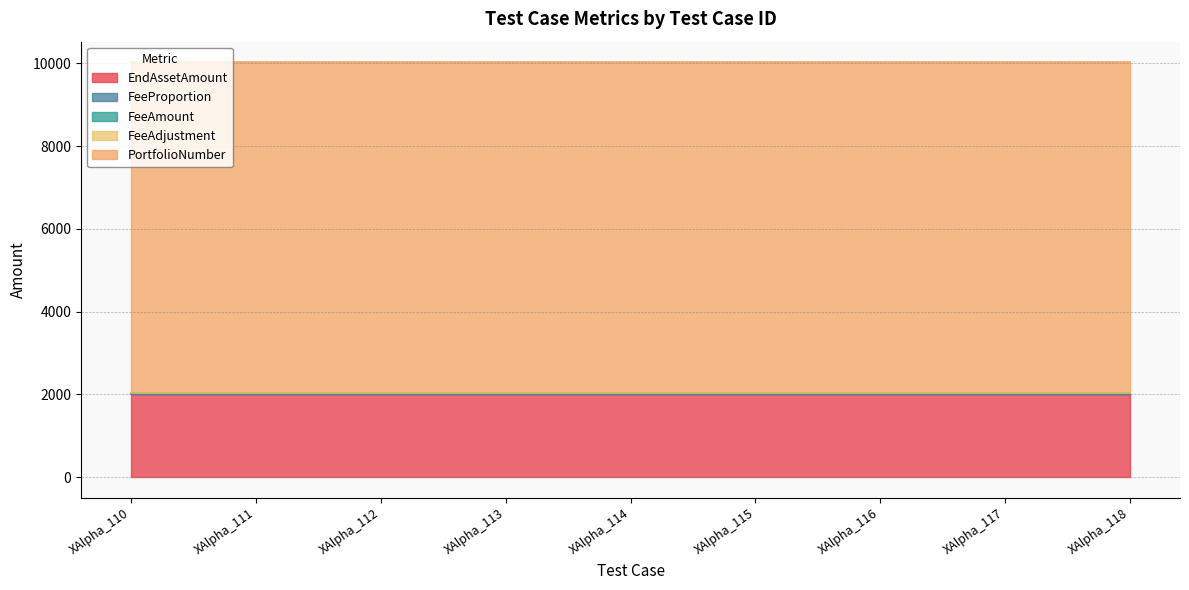

What is the total value across all series at XAlpha_113?

10022